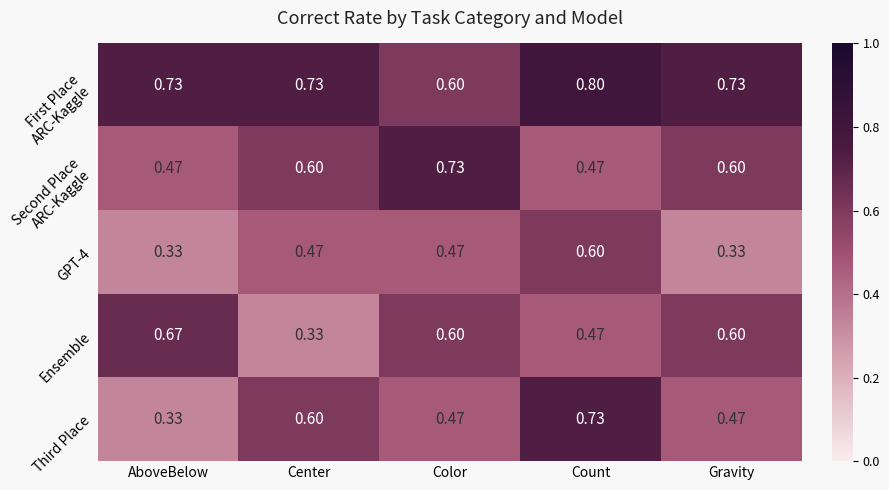

Which label corresponds to the largest value in the chart?

Count